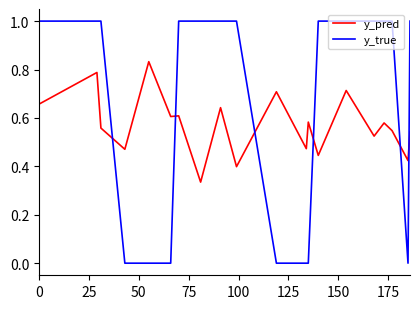

True or false: y_pred and y_true intersect in this chart.

True